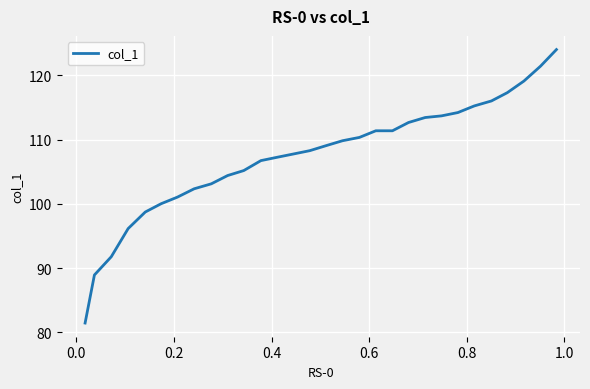

How many lines are shown in the chart?

1